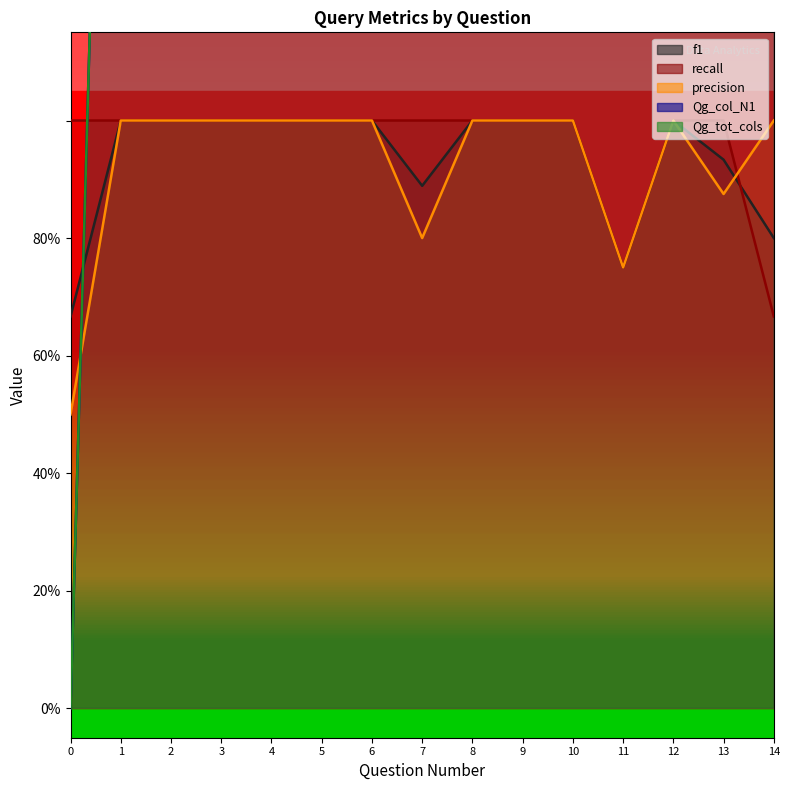

The value of f1 at 14 is 1.1. True or false?

False